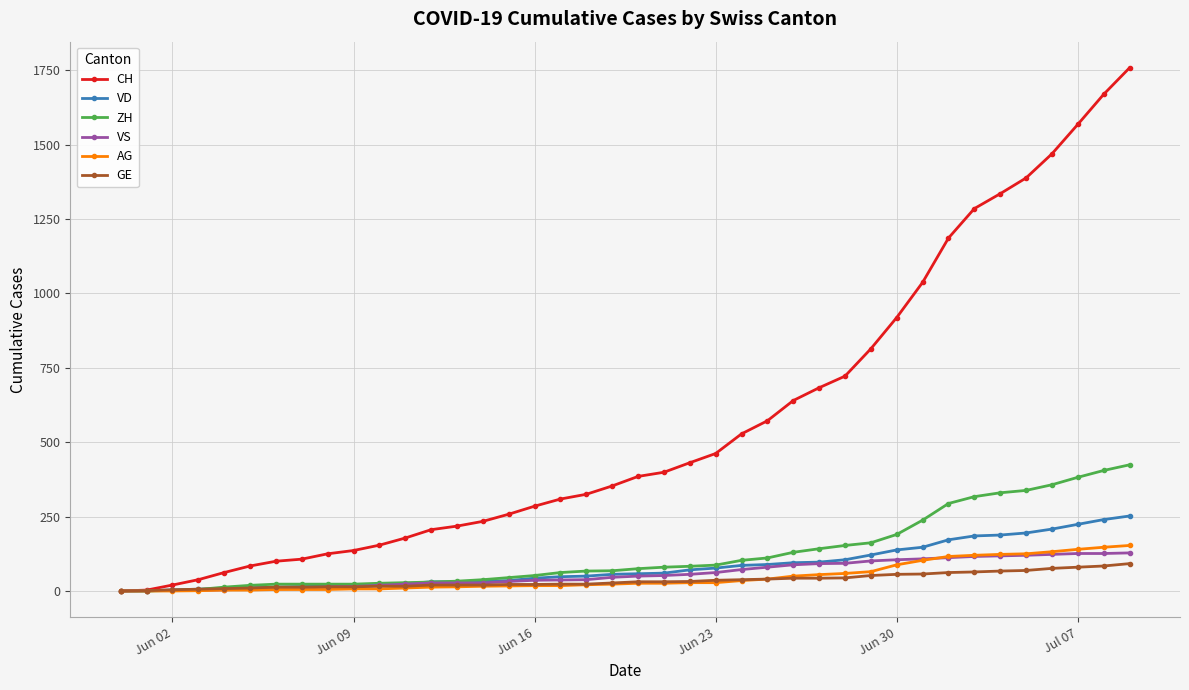

Which series has the largest total across all categories?

CH